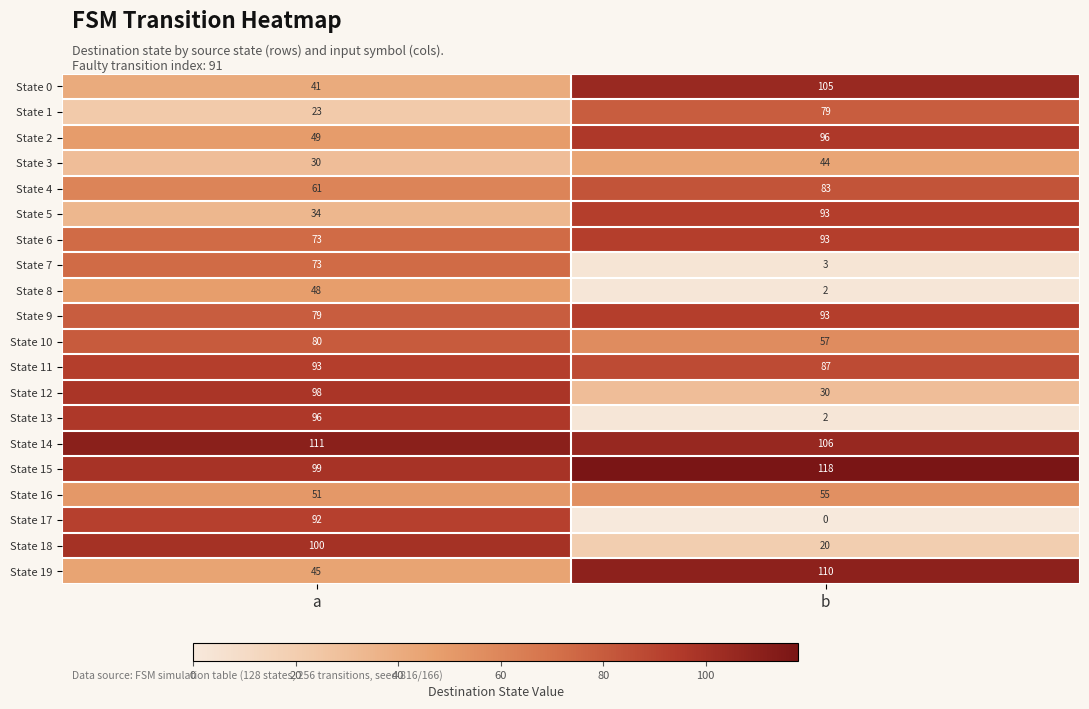

Between a and b, which series saw the biggest shift?

State 13